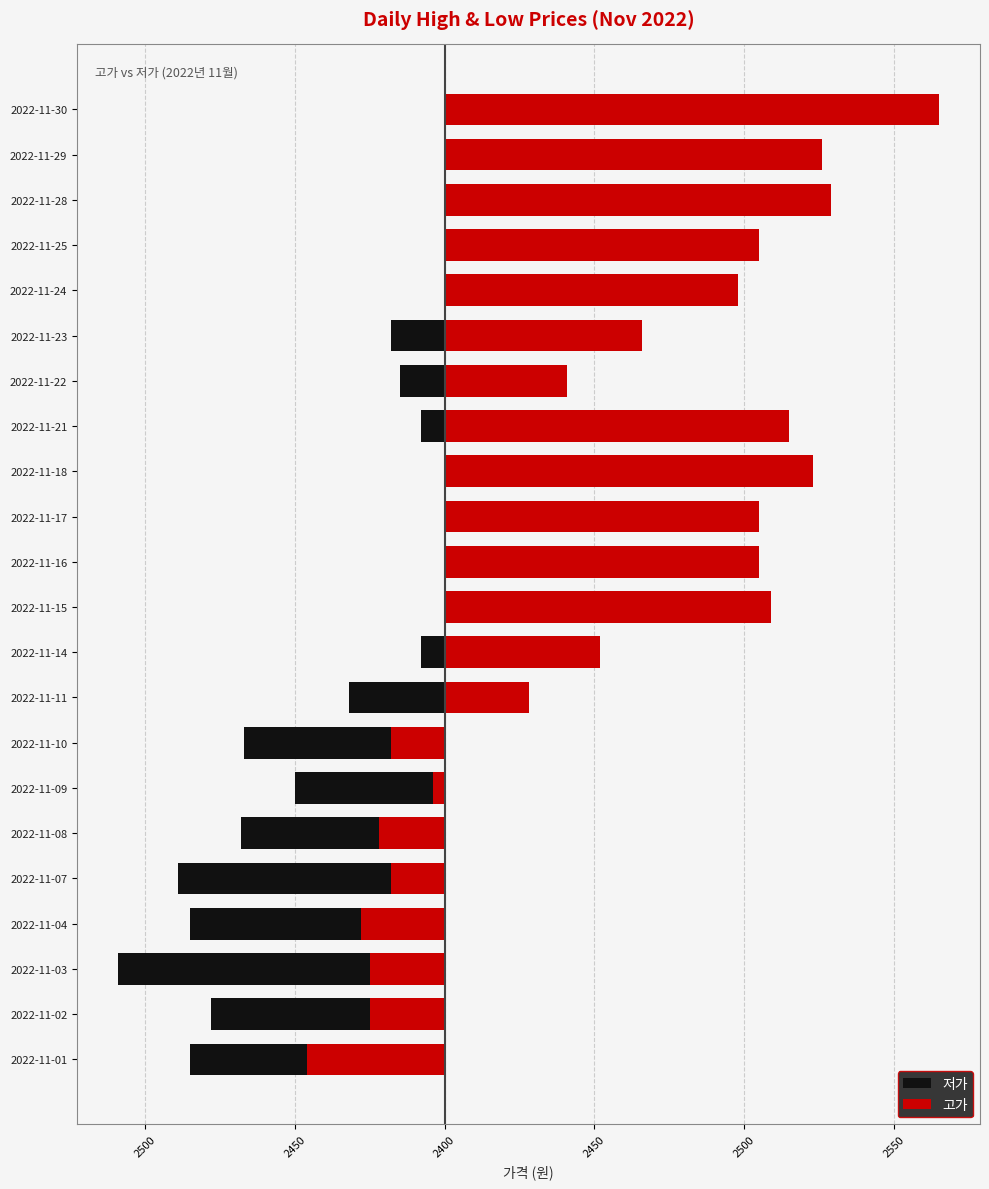

What is the average value of the 고가 series?

54